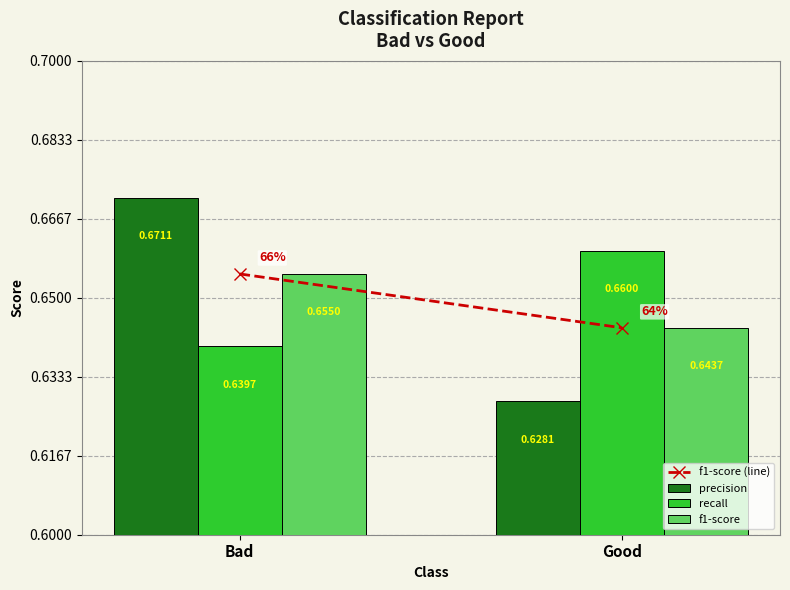

Which label corresponds to the smallest value in the chart?

Good